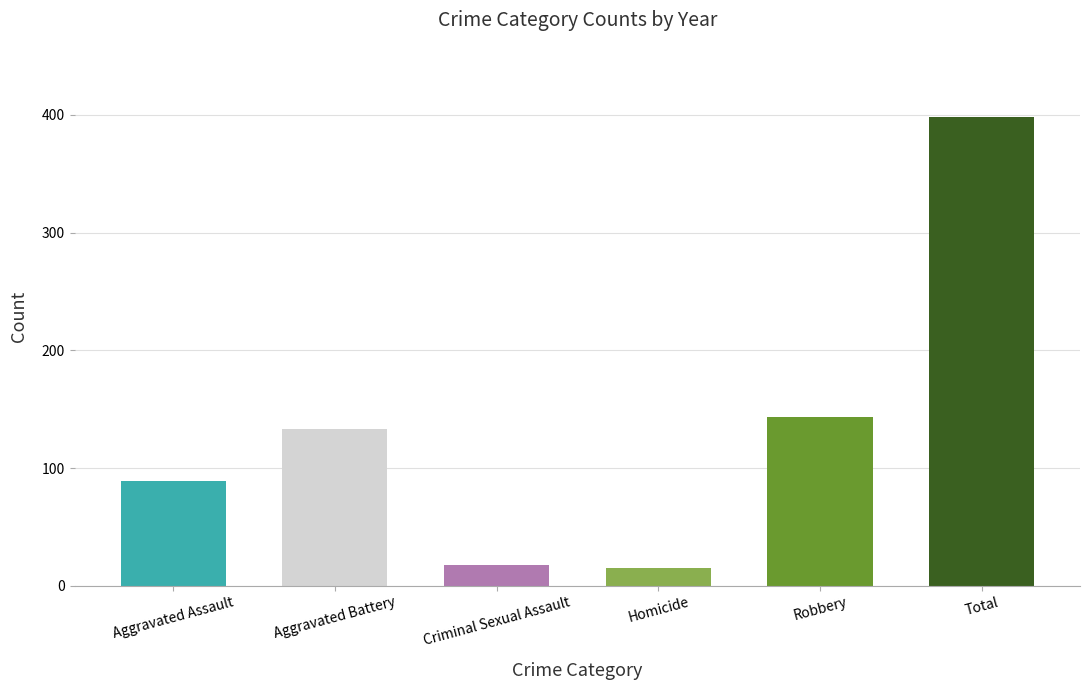

The value of 2015 at Aggravated Battery is 133. True or false?

True